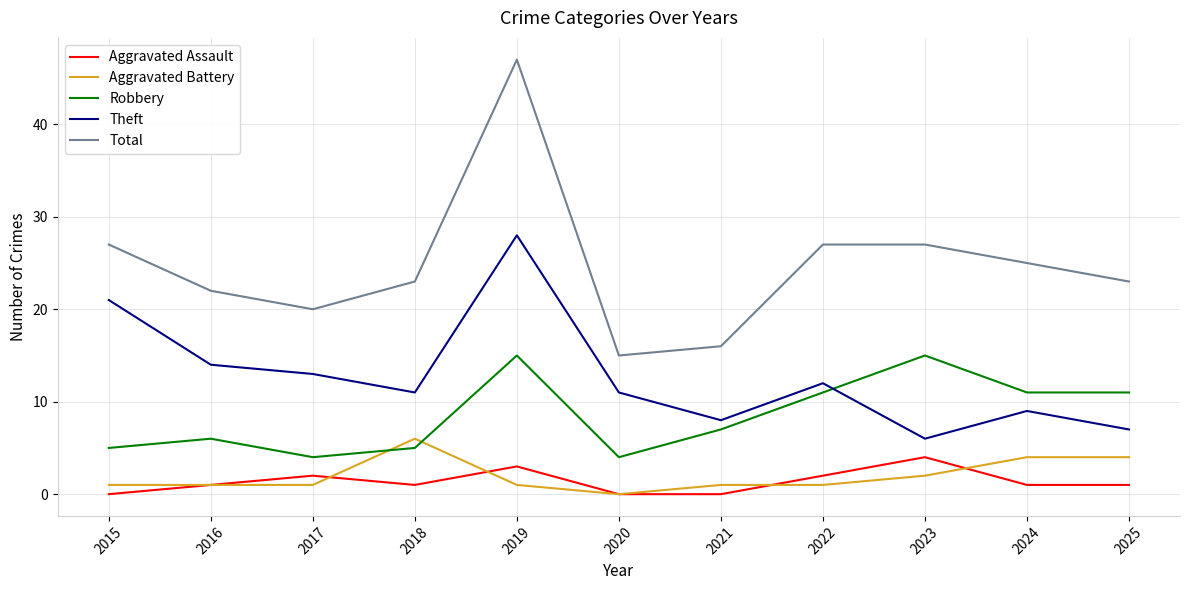

What is the maximum value shown in the chart?

47